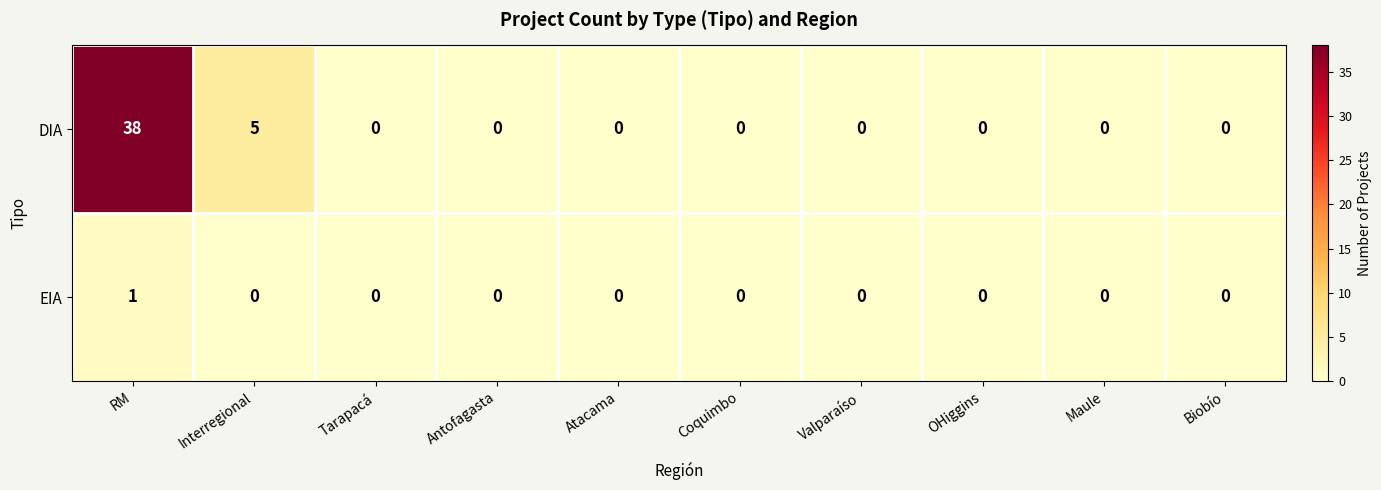

Rank the series by their maximum value, from lowest to highest.

EIA, DIA